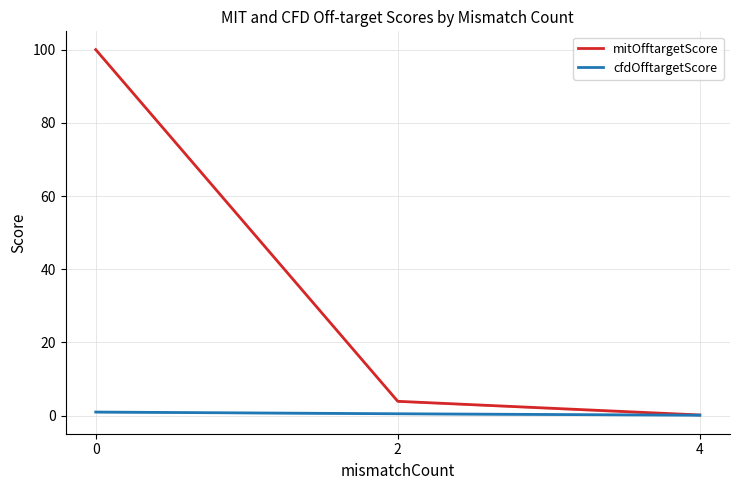

List the labels in order of mitOfftargetScore value, smallest first.

4, 2, 0